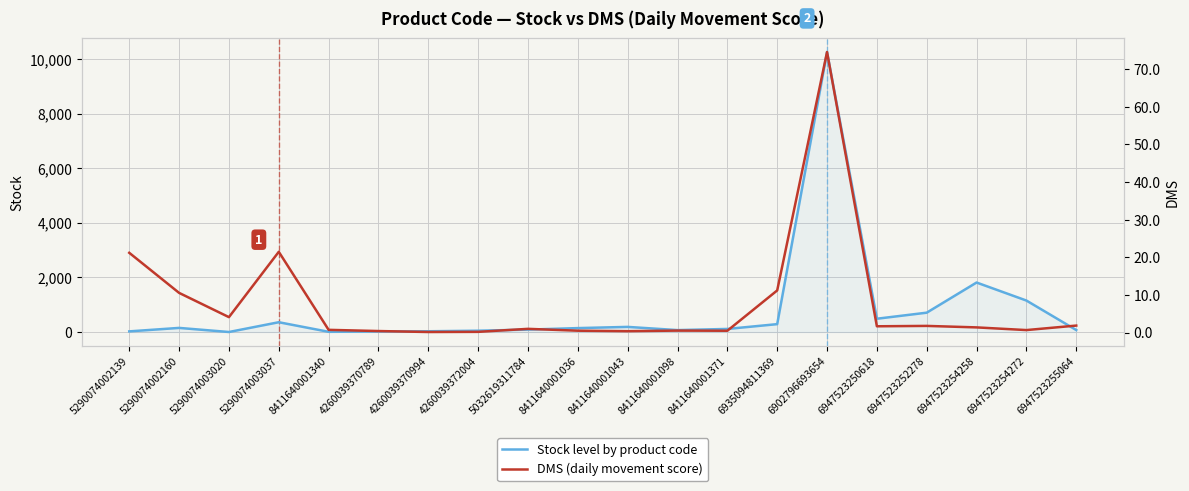

How many series are shown in this chart?

2